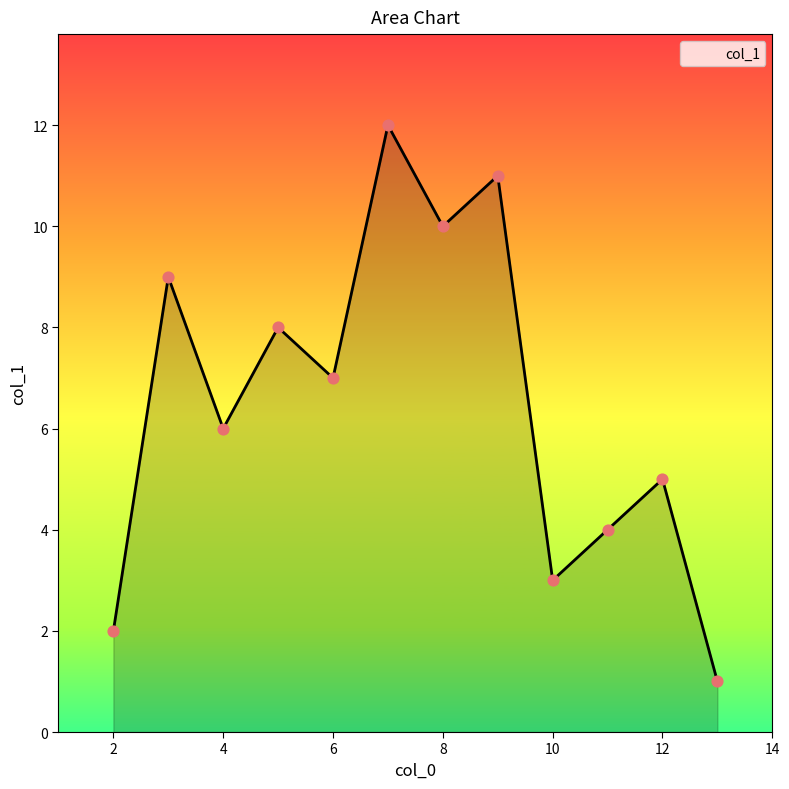

What is the maximum value shown in the chart?

12